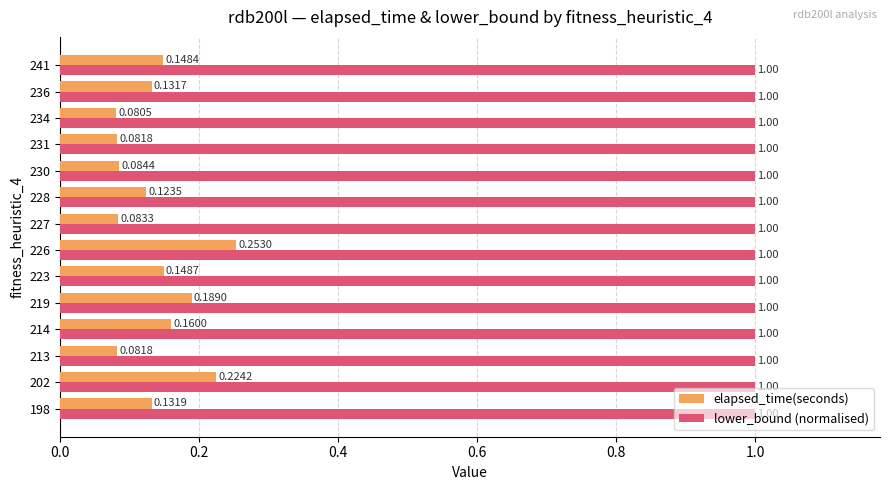

List the series in order of their peak value, lowest first.

elapsed_time(seconds), lower_bound (normalised)